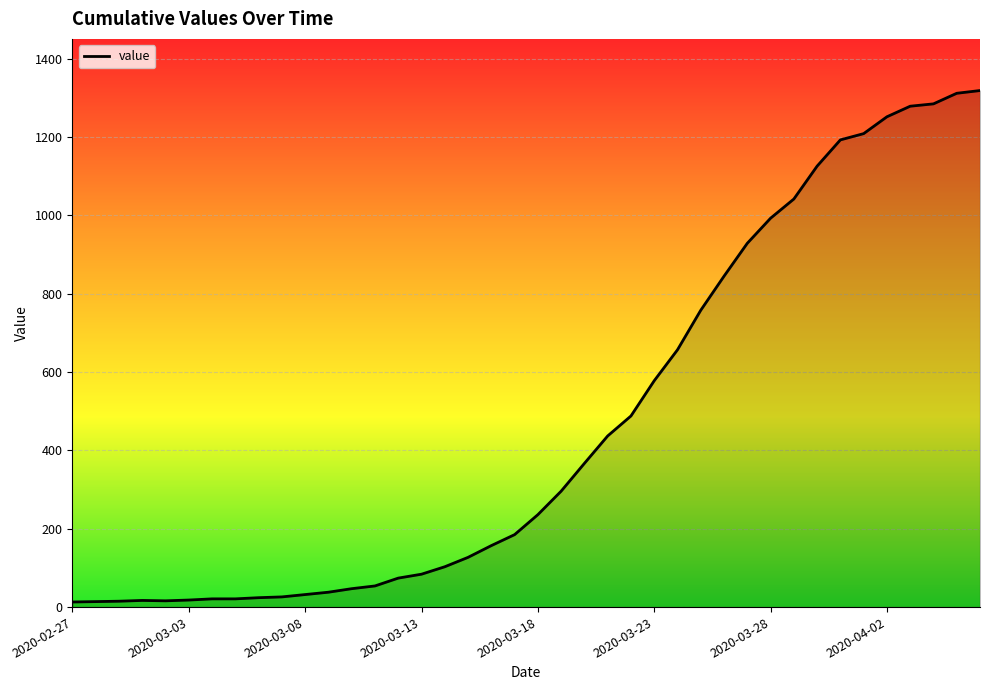

What is the difference between the maximum and minimum values?

1306